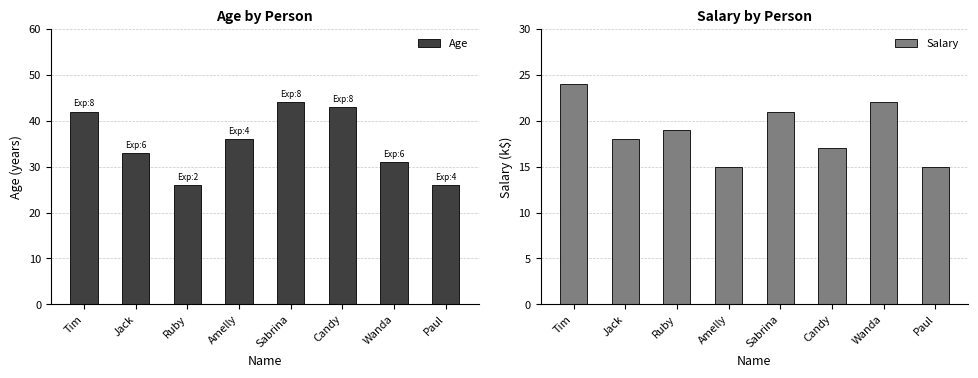

Between Paul and Jack, which is larger?

Jack